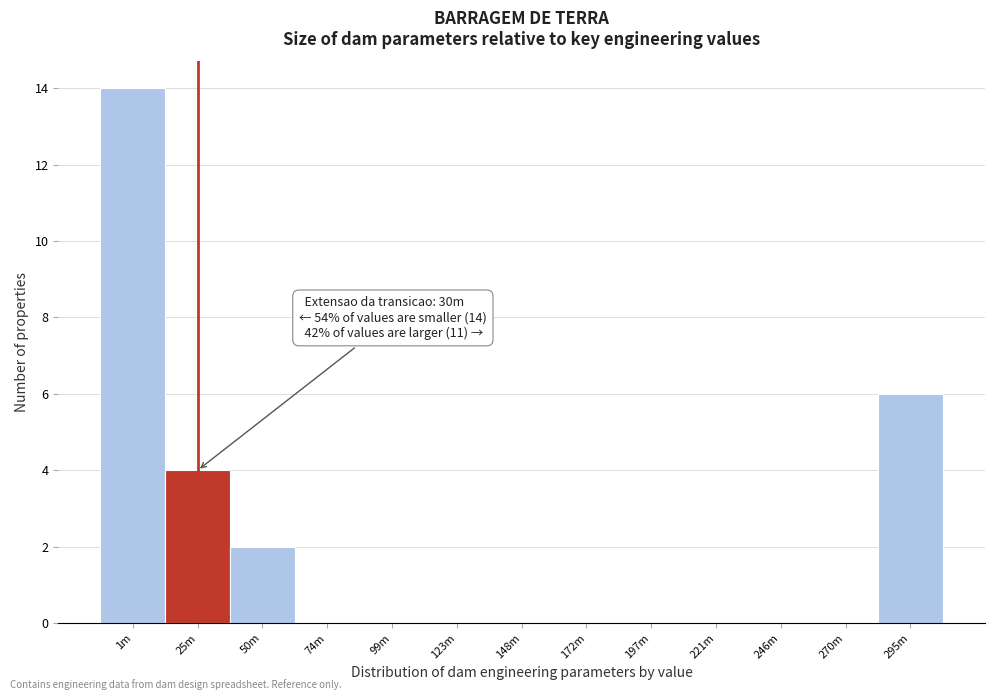

Reading right to left, extract all data points from this chart.

295m=6	270m=0	246m=0	221m=0	197m=0	172m=0	148m=0	123m=0	99m=0	74m=0	50m=2	25m=4	1m=14